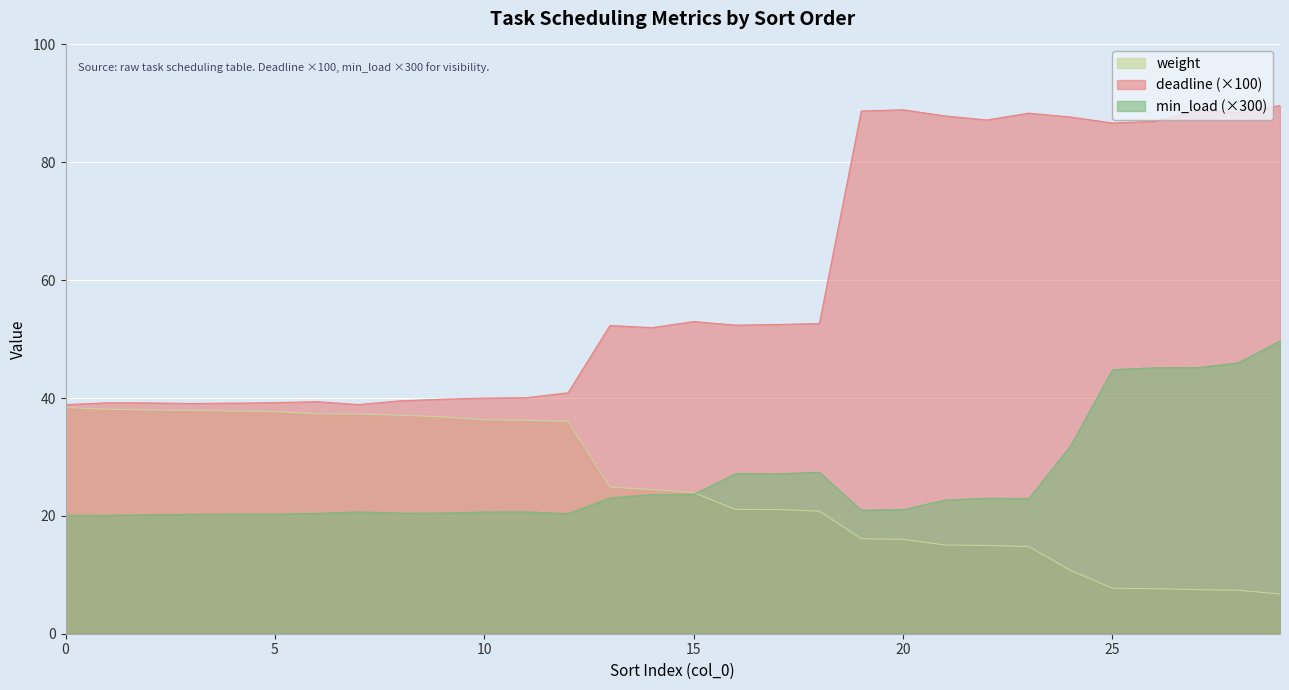

What is the maximum value for weight?

38.4